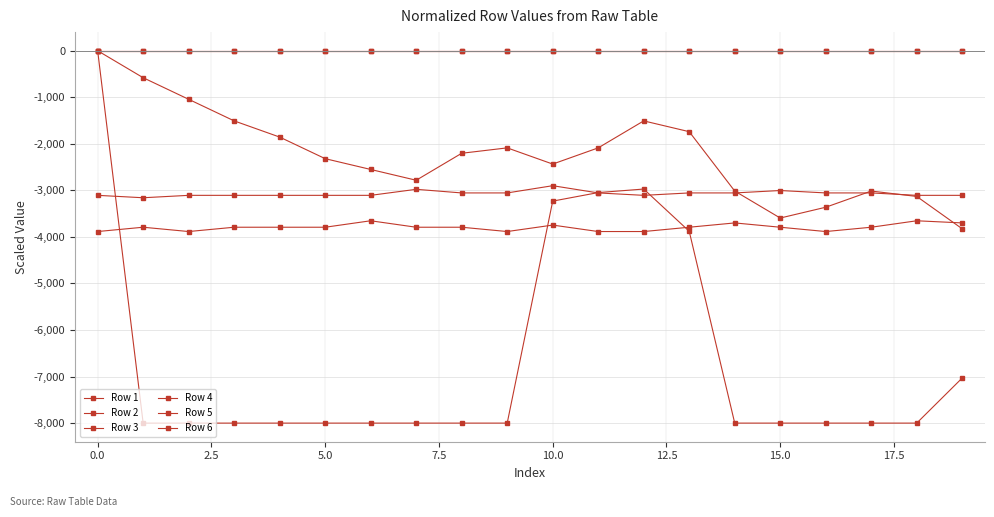

True or false: Row 1 and Row 4 cross at least once.

False